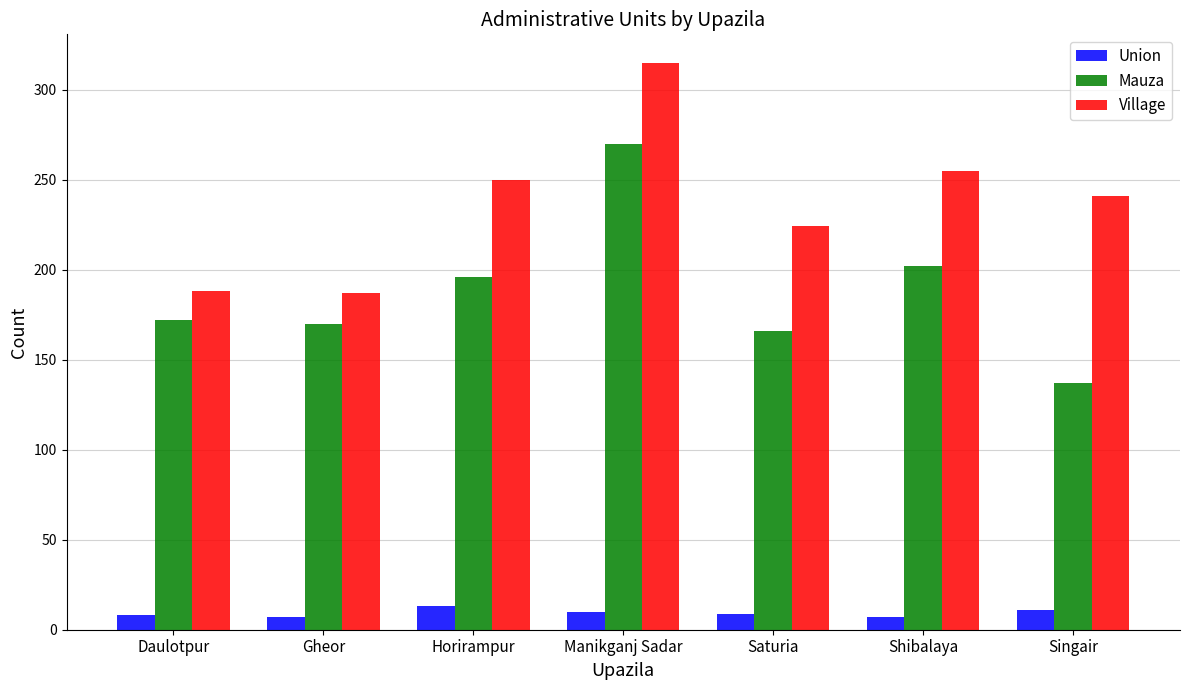

What is the minimum value for Village?

187